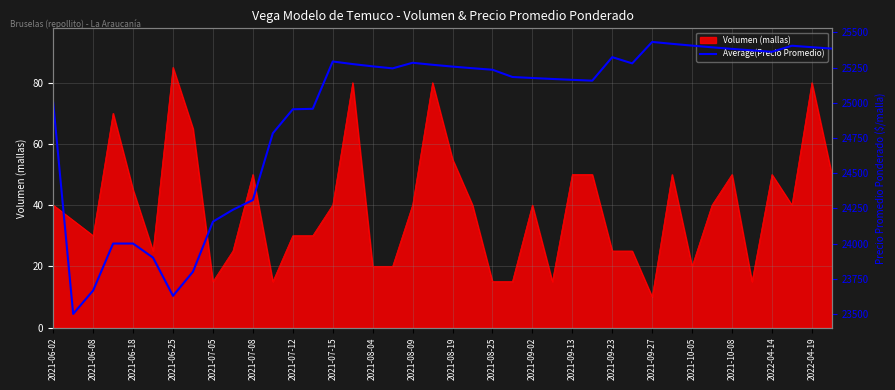

How many data points does each series have?

40